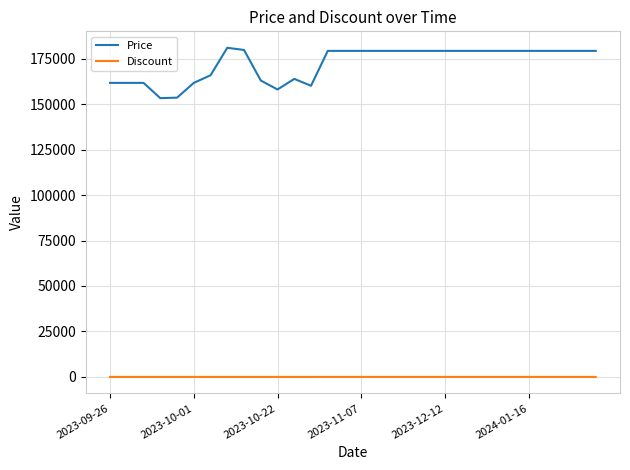

True or false: Price and Discount intersect in this chart.

False